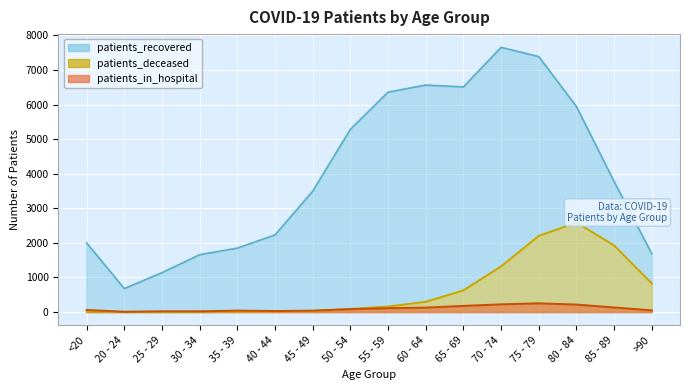

What is the highest value of the patients_in_hospital series?

250